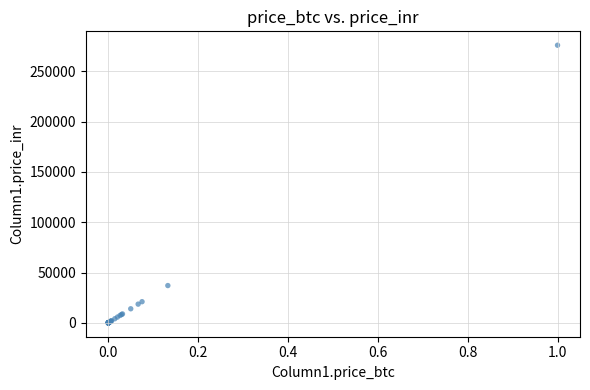

What Y value in the scatter plot is closest to 138035?

37072.1